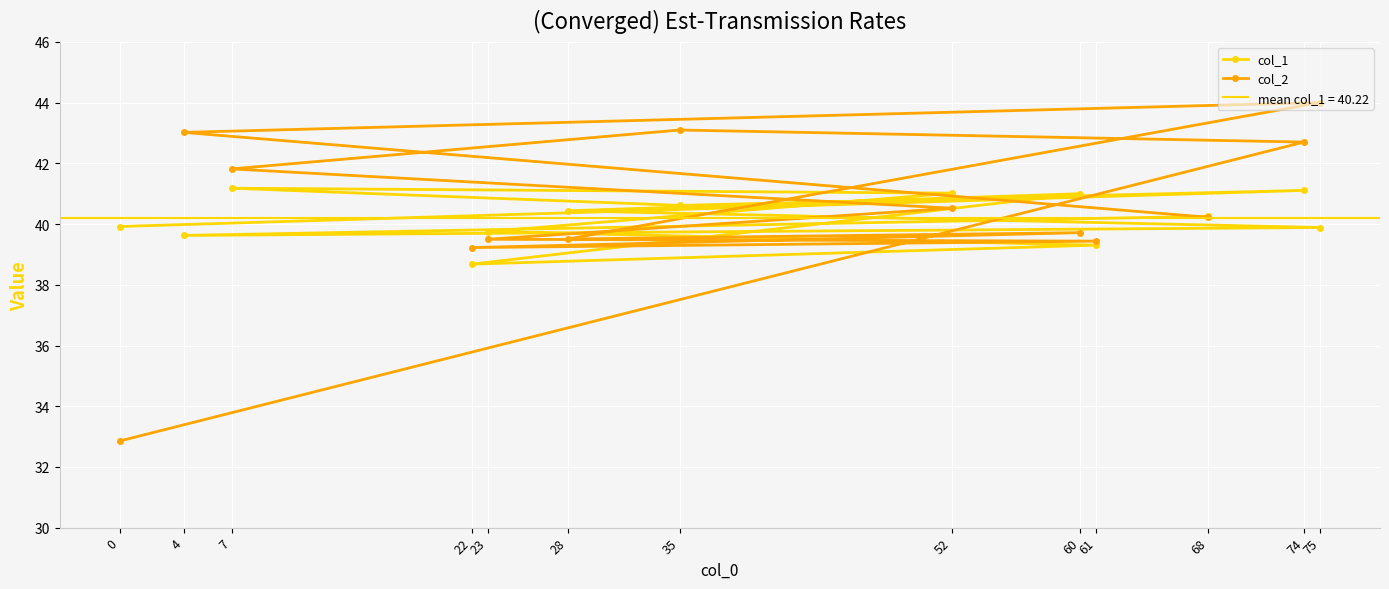

Where is col_2 nearest to the value 38?

22